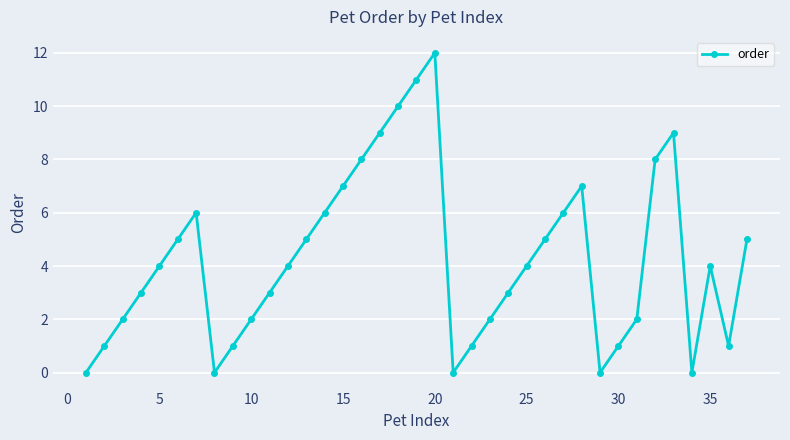

How many points are higher than both their immediate neighbors (excluding endpoints)?

5